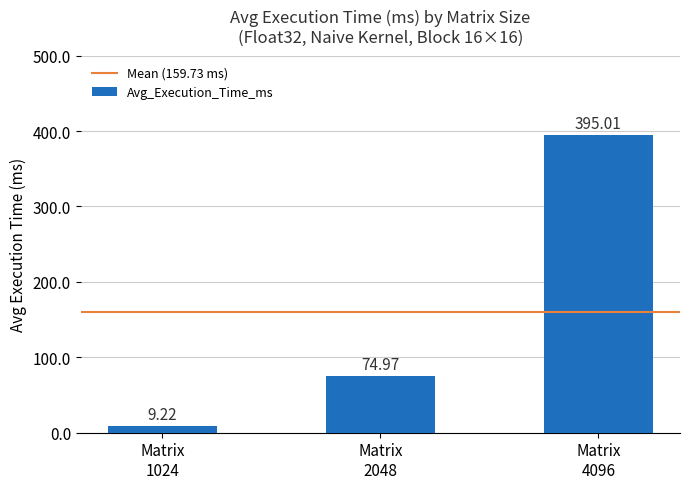

How many bars are there in total?

3